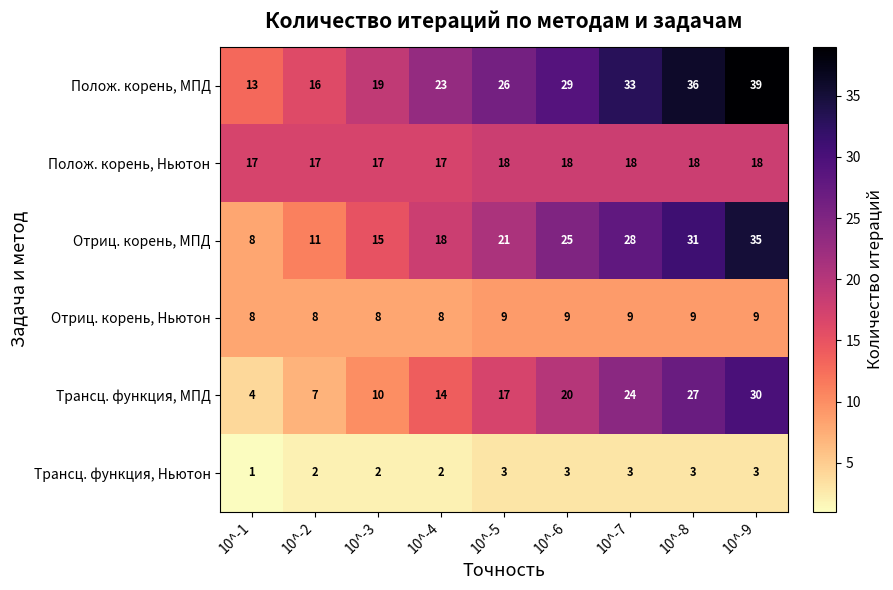

What is the total value across all series at 10^-4?

82